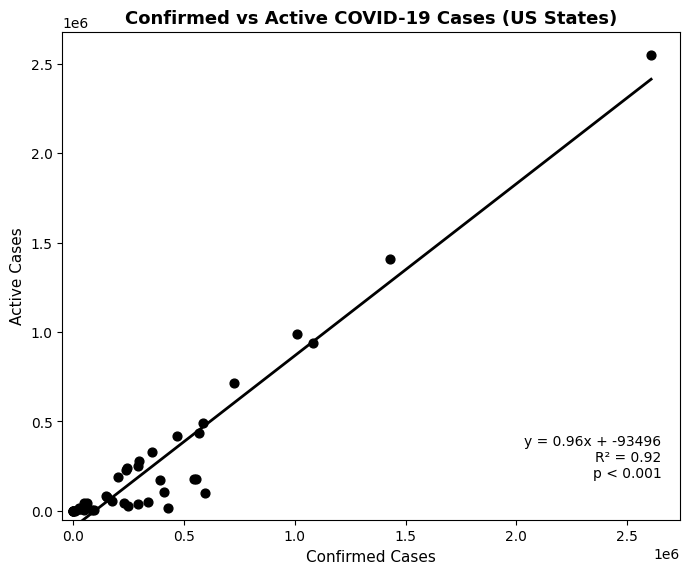

What Y value in the scatter plot is closest to 1273894?

1407241